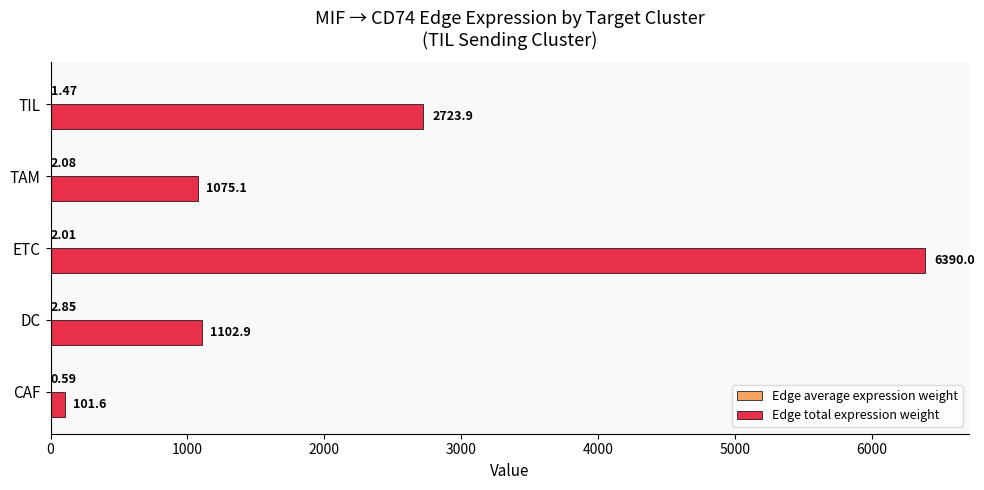

At which category is the sum across all series the highest?

ETC